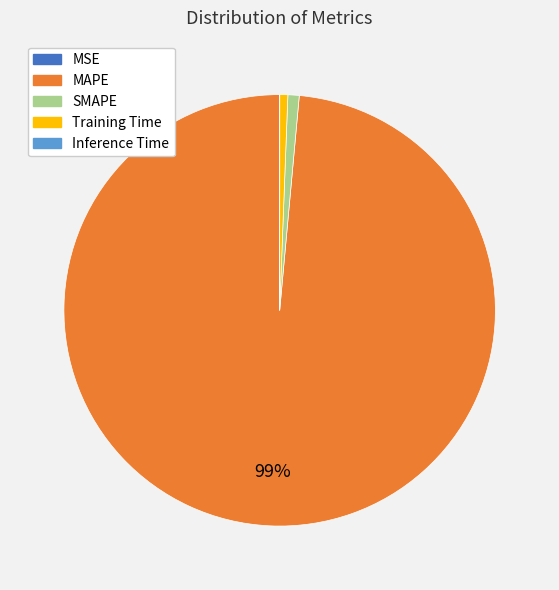

Combined, do MAPE and Training Time account for over 50%?

Yes